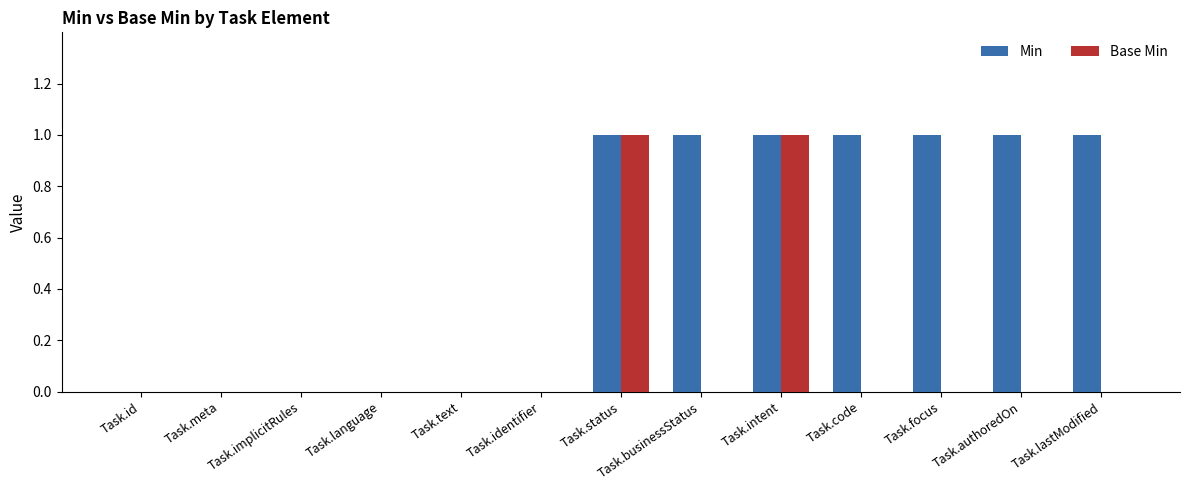

Between Task.intent and Task.lastModified, which series saw the biggest shift?

Base Min